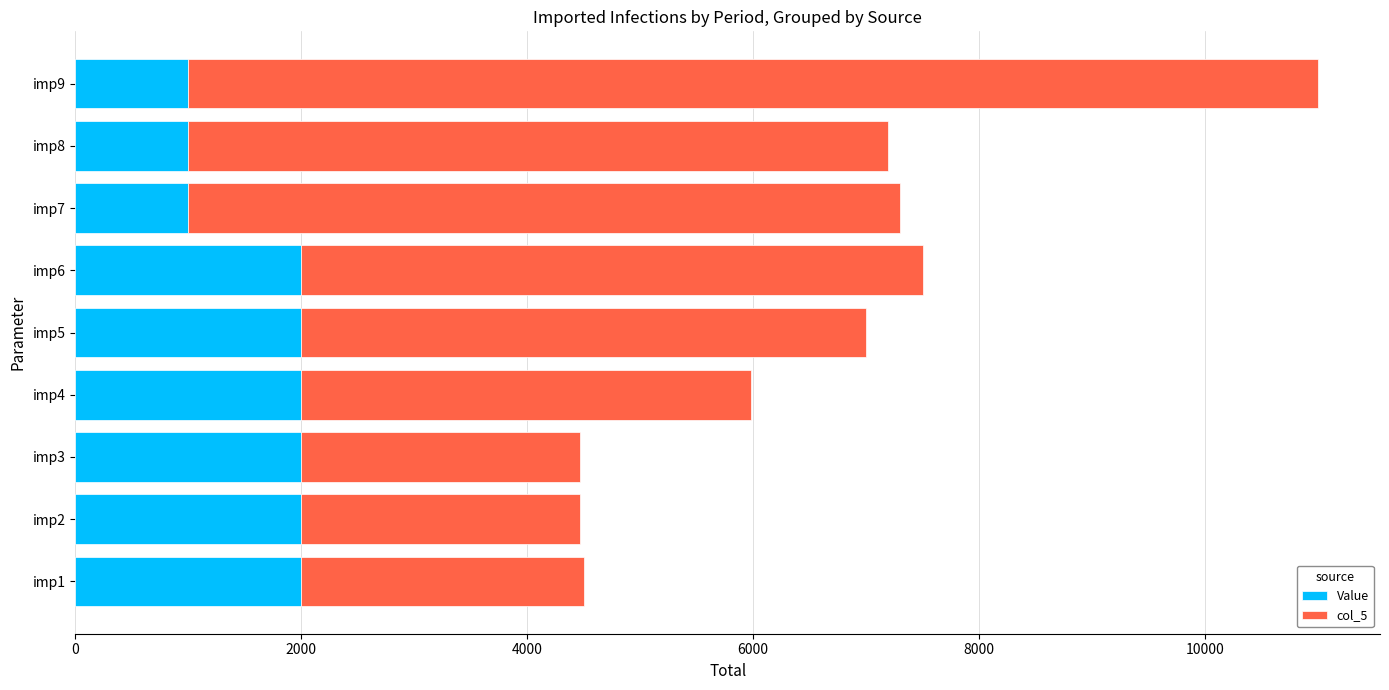

What is the sum of the Value values at imp7 and imp5?

3000